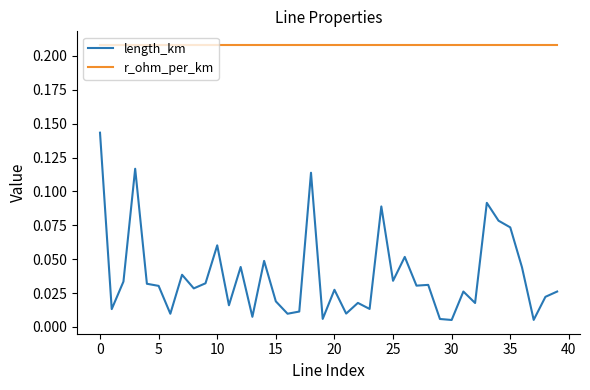

List the series in order of their overall mean, highest first.

r_ohm_per_km, length_km